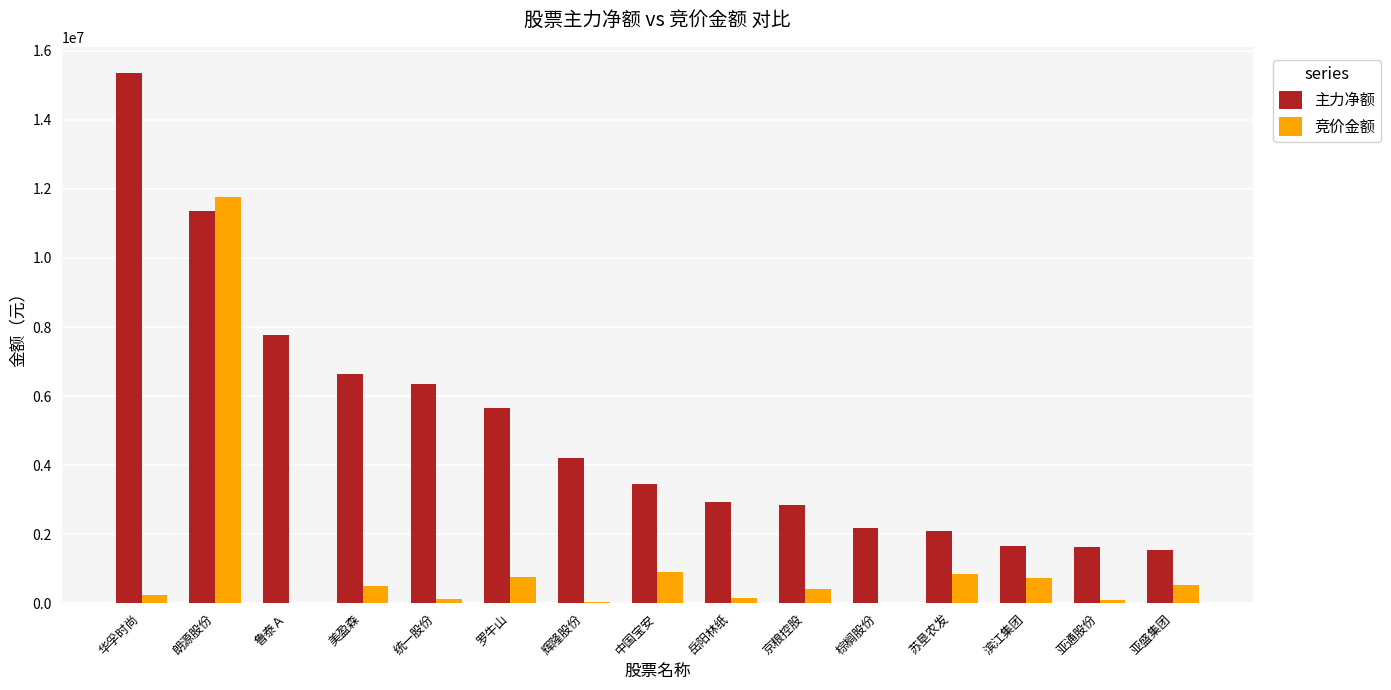

The 主力净额 series shows 11366922 at 朗源股份. True or false?

True